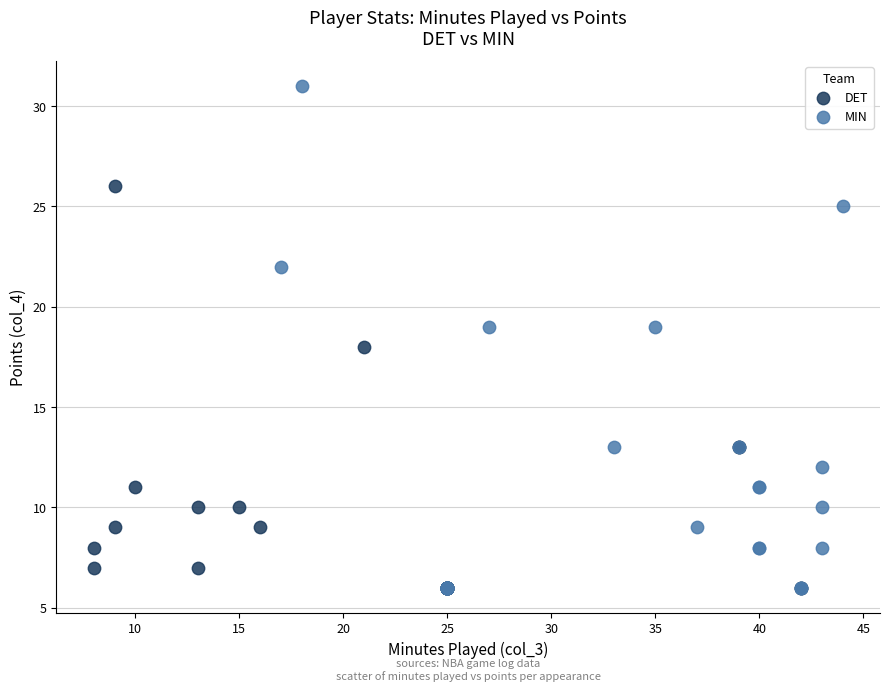

Which series contains the highest Y value?

MIN